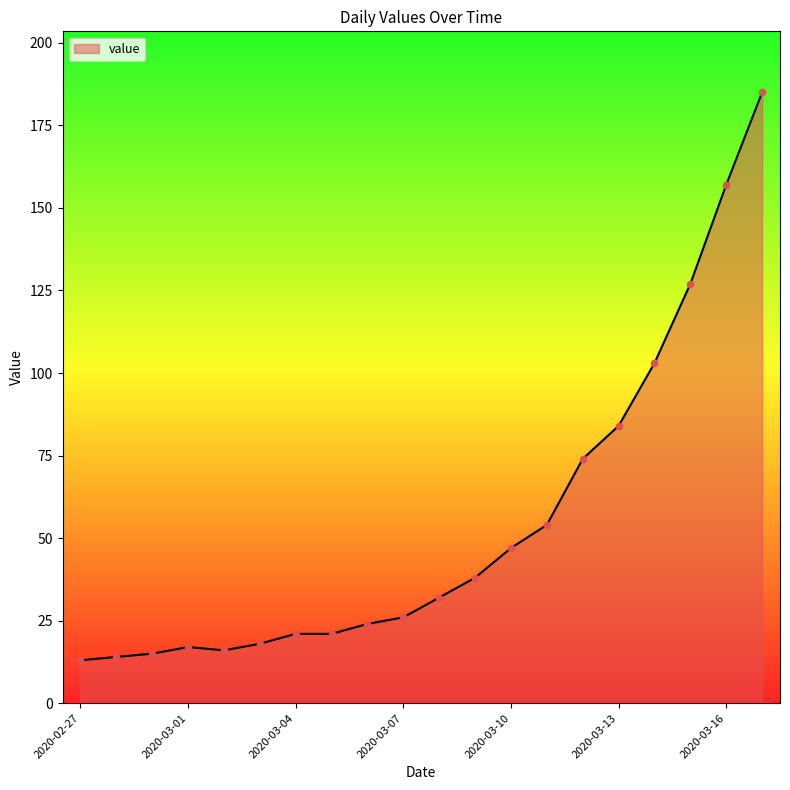

What is the greatest value displayed?

185